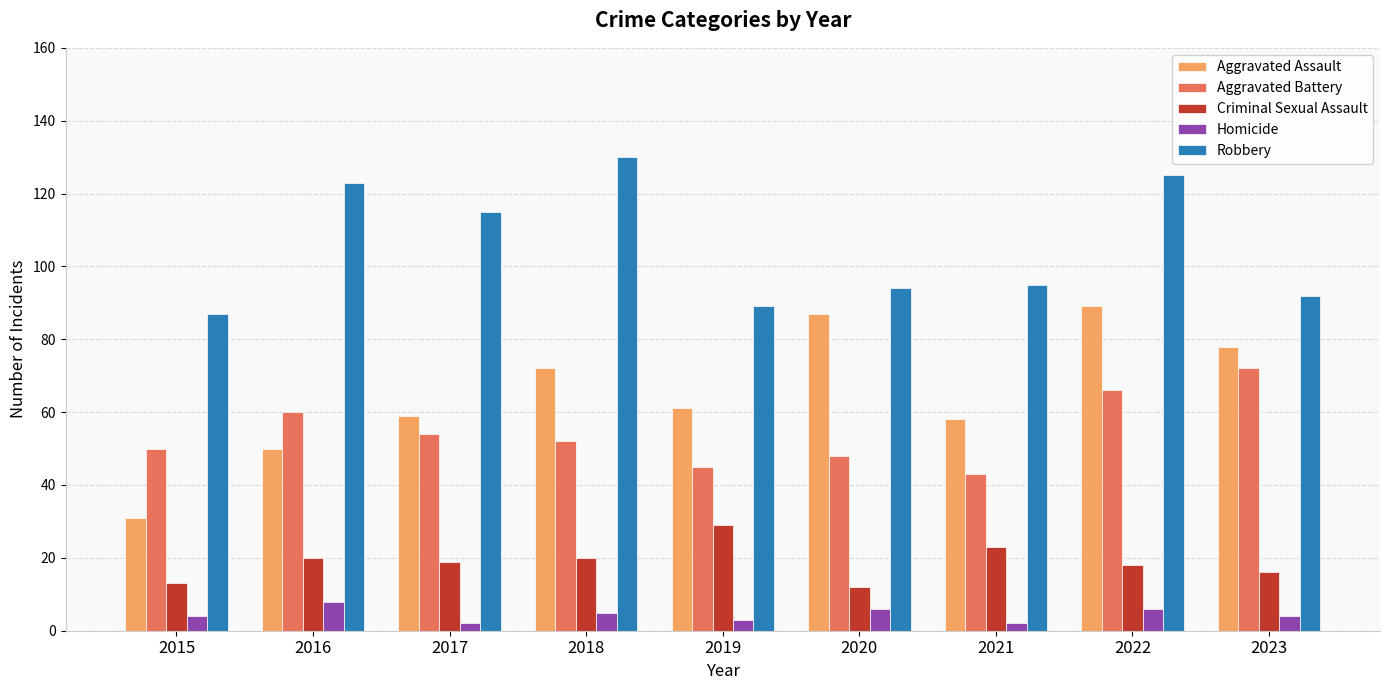

Which series has the largest total across all categories?

Robbery